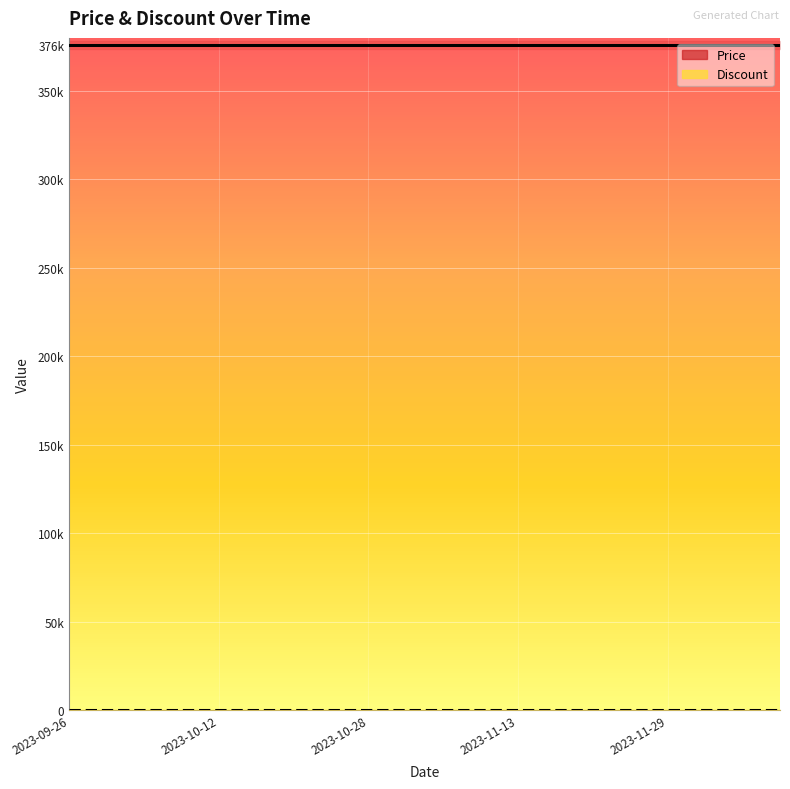

What is the average value of the Price series?

376000